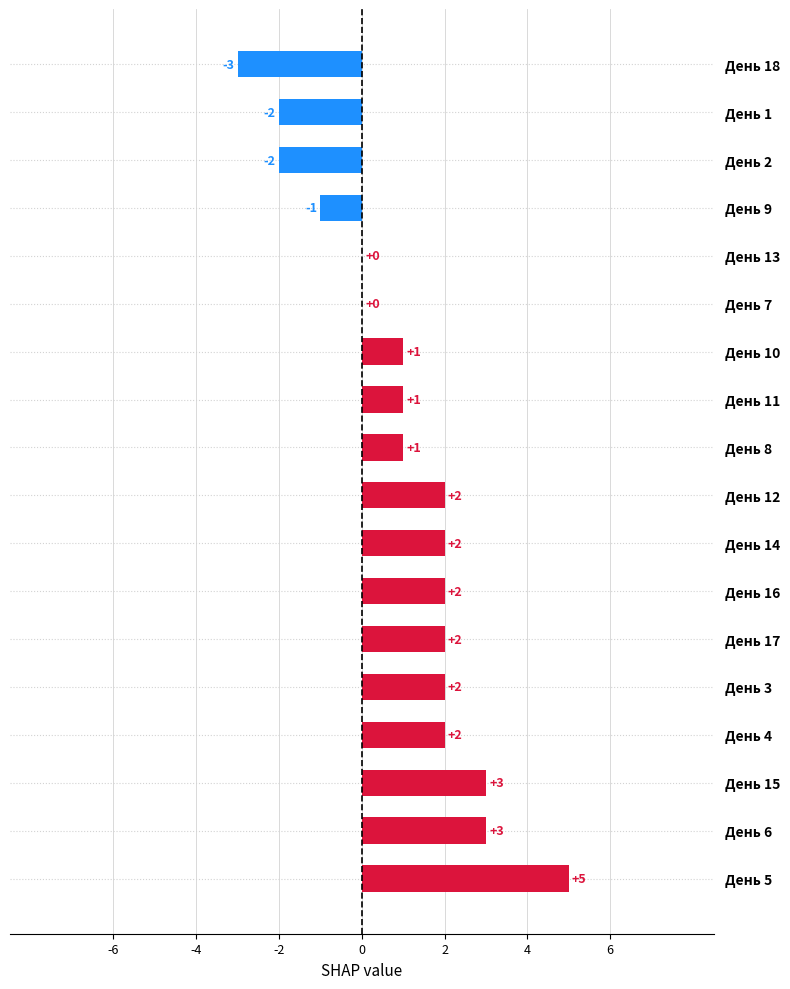

Are the bars grouped side by side (vs. stacked)?

No